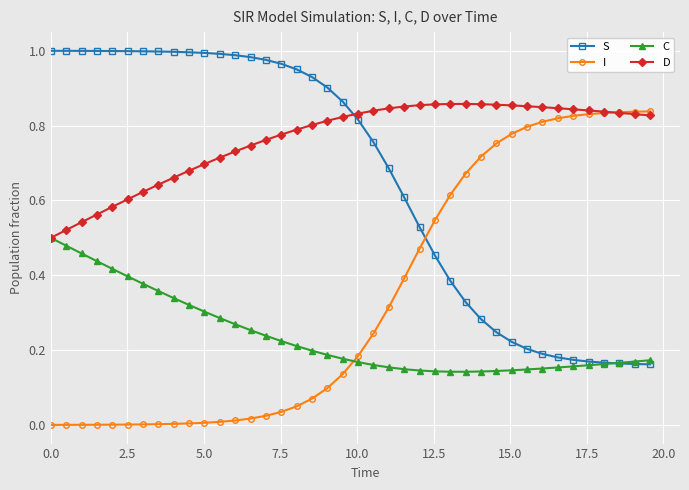

How many D values are between 0 and 1?

40